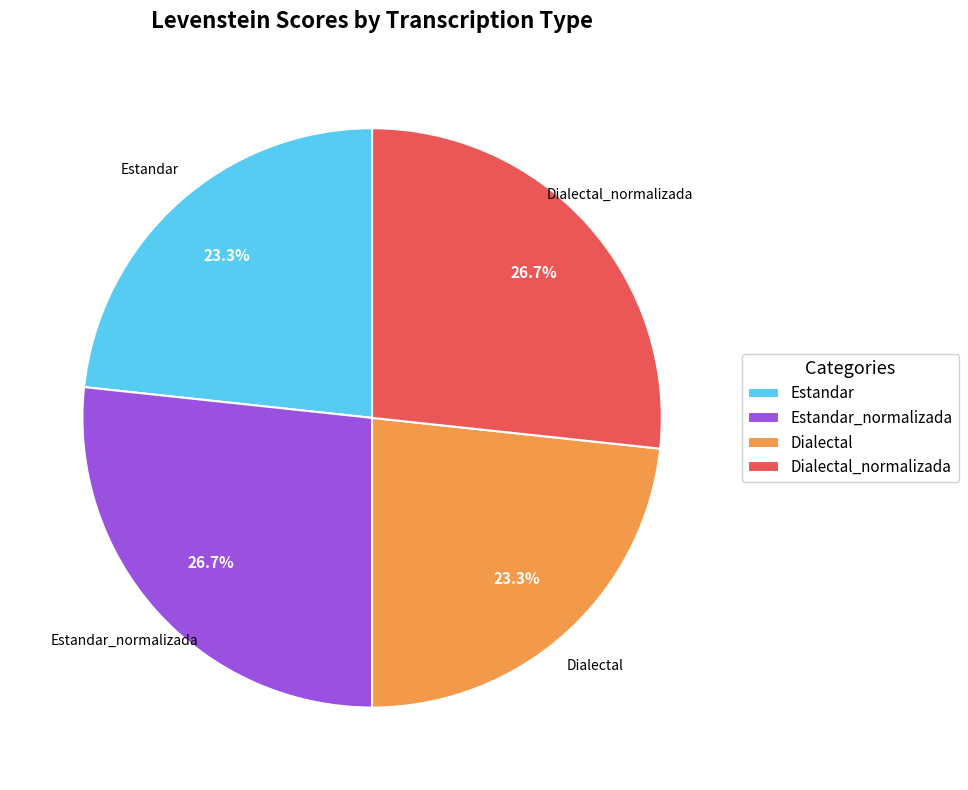

Which has a higher value, Dialectal or Dialectal_normalizada?

Dialectal_normalizada